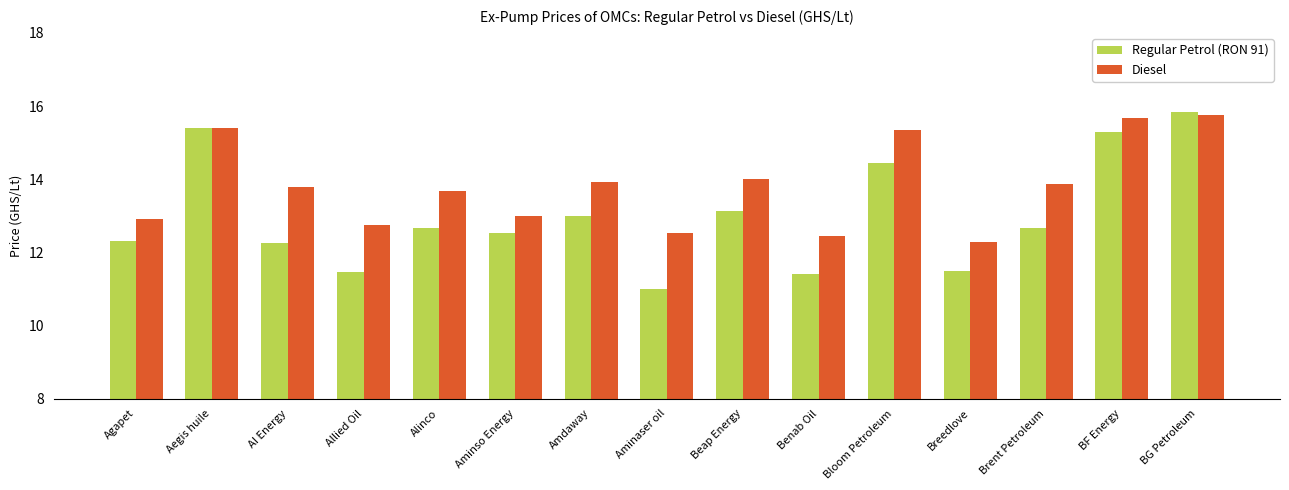

At which category is the sum across all series the highest?

BG Petroleum